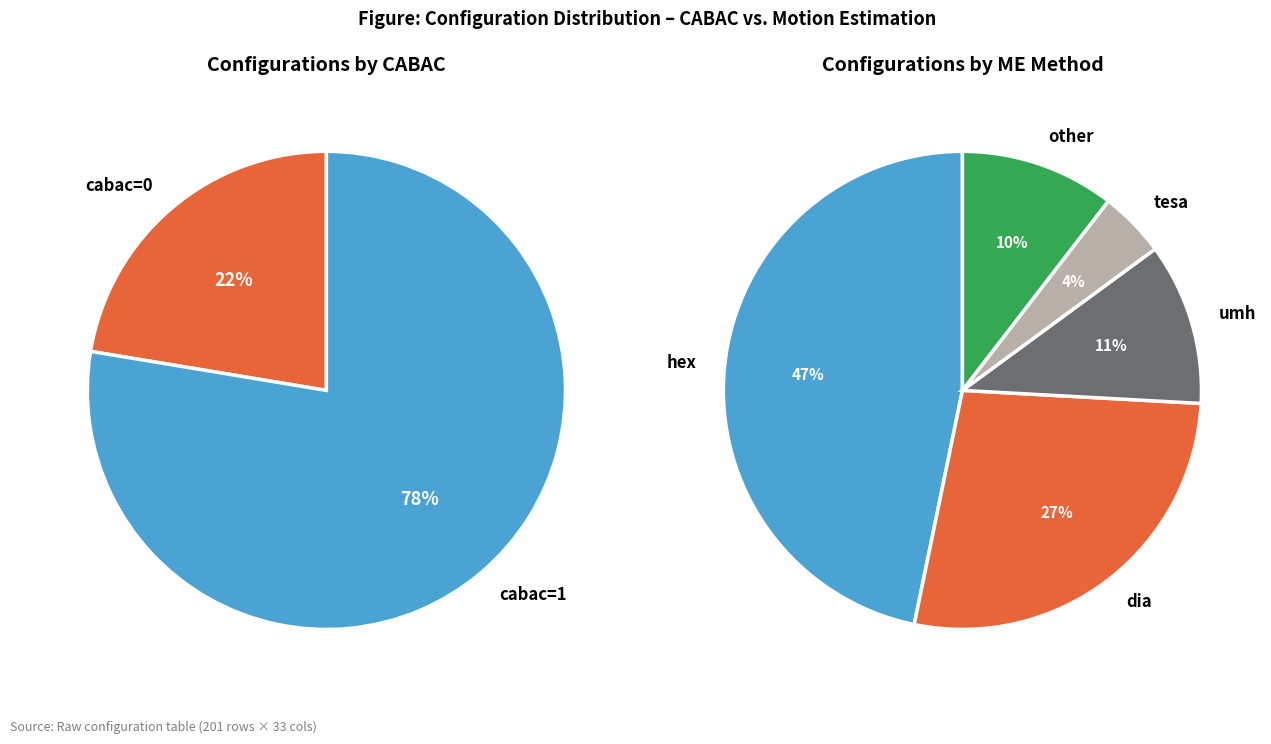

Is it true that cabac=1 is 70% of the pie?

False